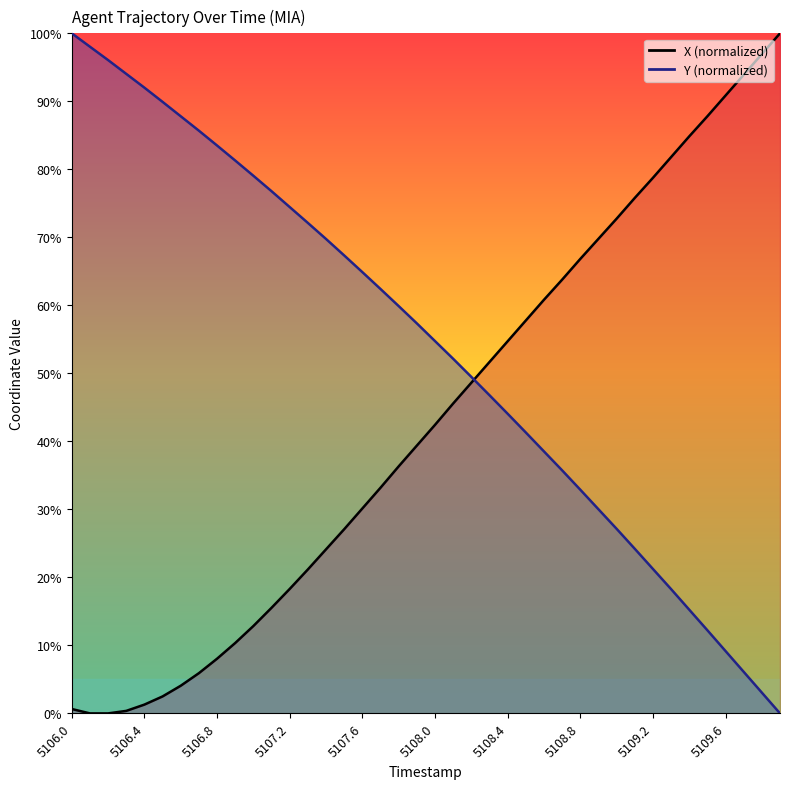

True or false: X and Y cross at least once.

True